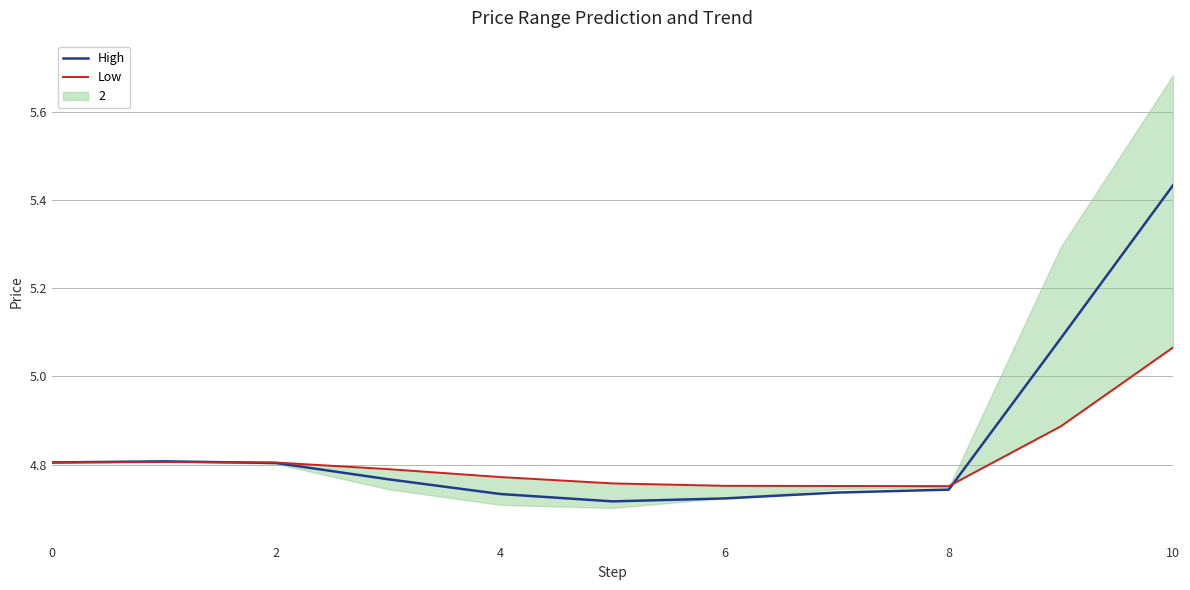

Does the chart have visible grid lines?

Yes